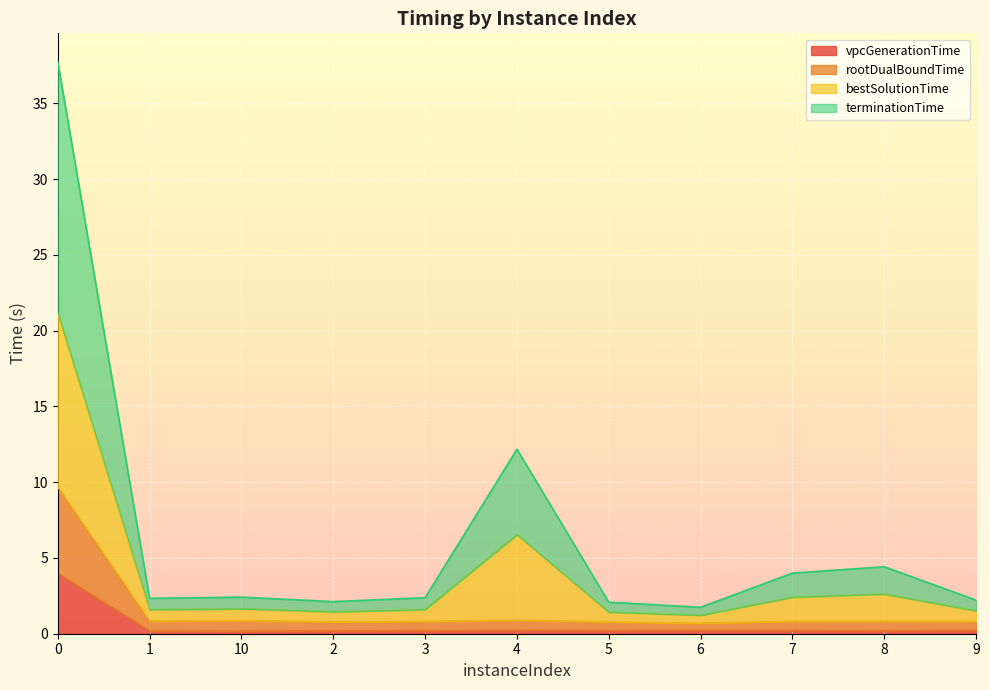

True or false: rootDualBoundTime and bestSolutionTime intersect in this chart.

False